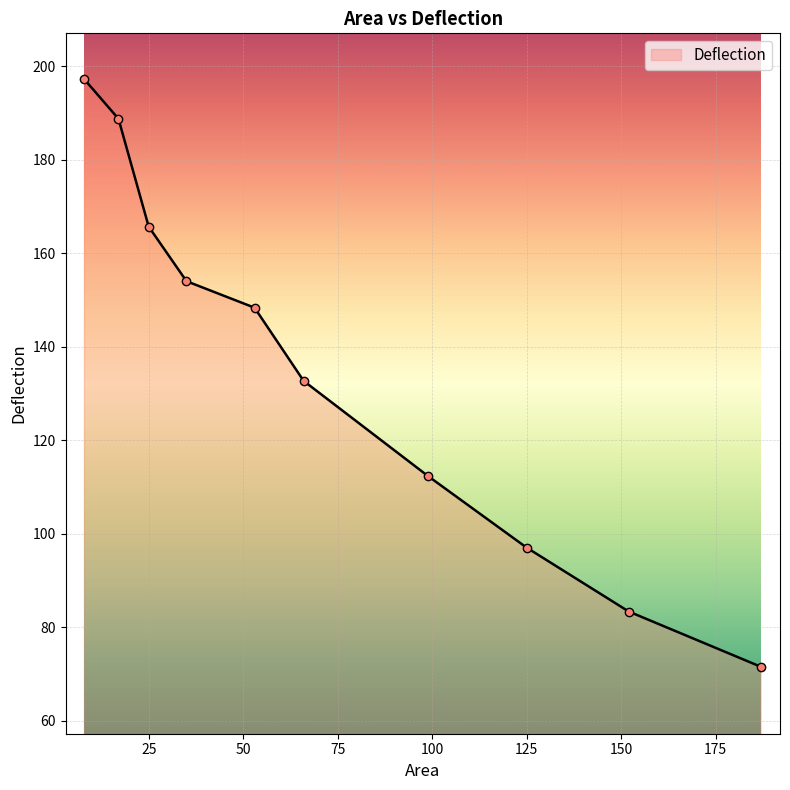

What is the sum of all values?

1350.7